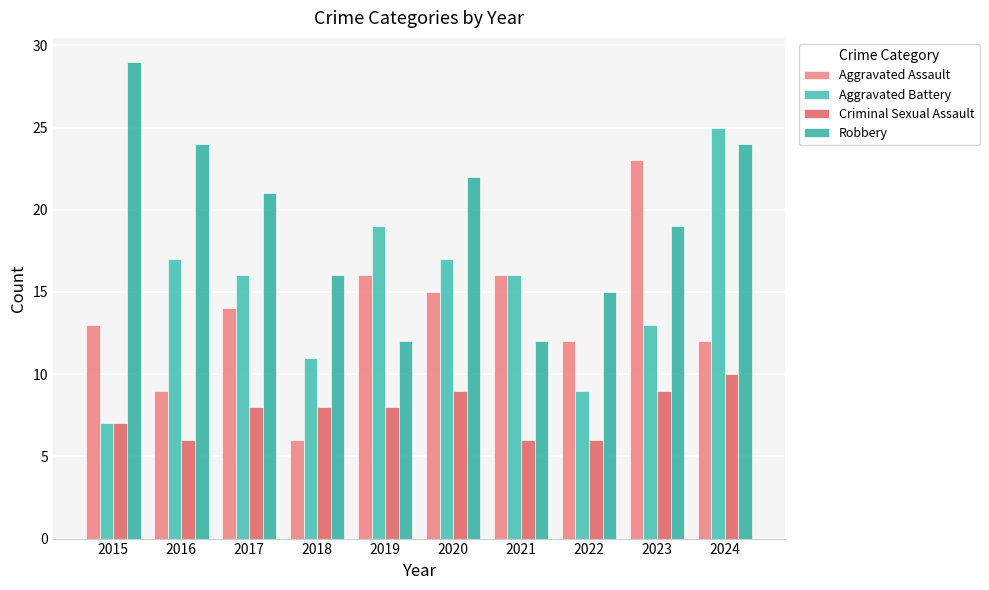

What is the spread (max minus min) of values at 2024?

15